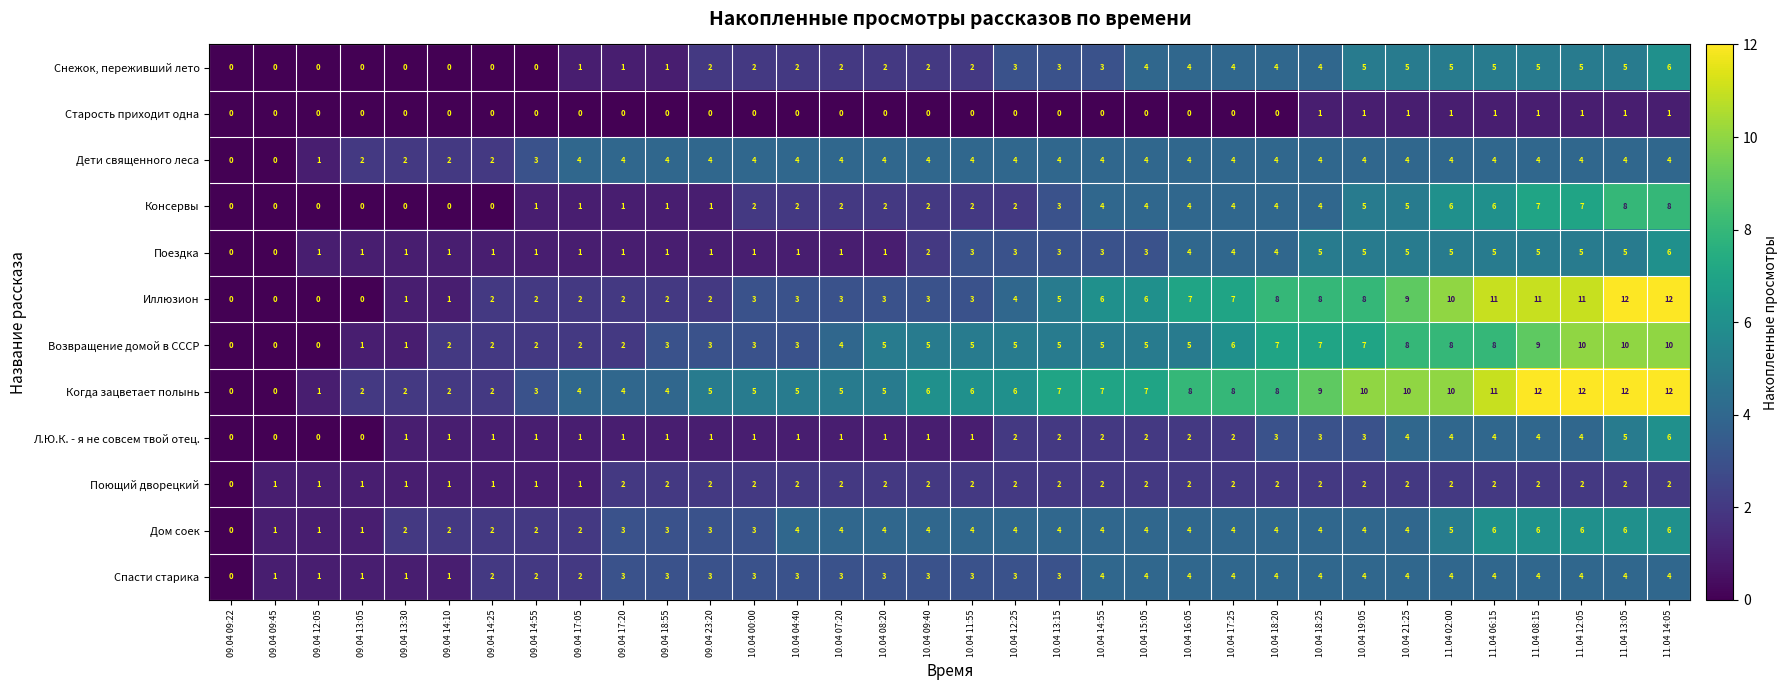

The Когда зацветает полынь series shows 4 at 10.04 16:05. True or false?

False